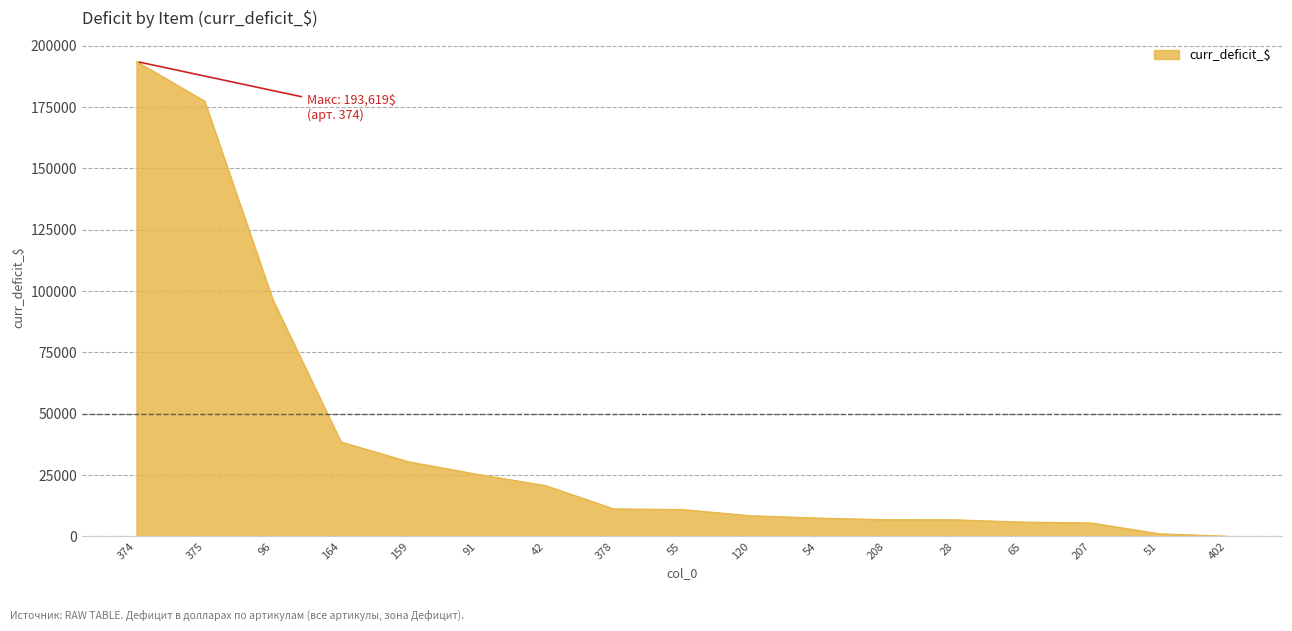

What is the change in value from 164 to 42?

-17799.8